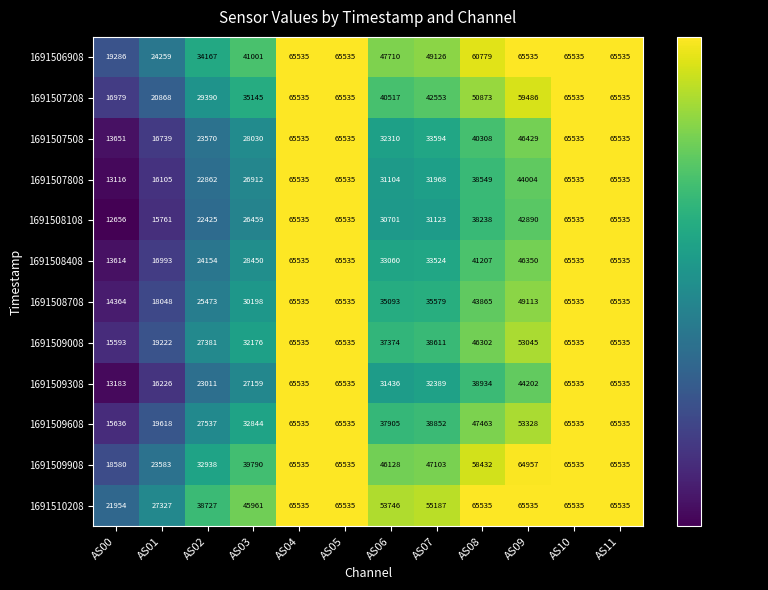

How many distinct data groups are displayed?

12